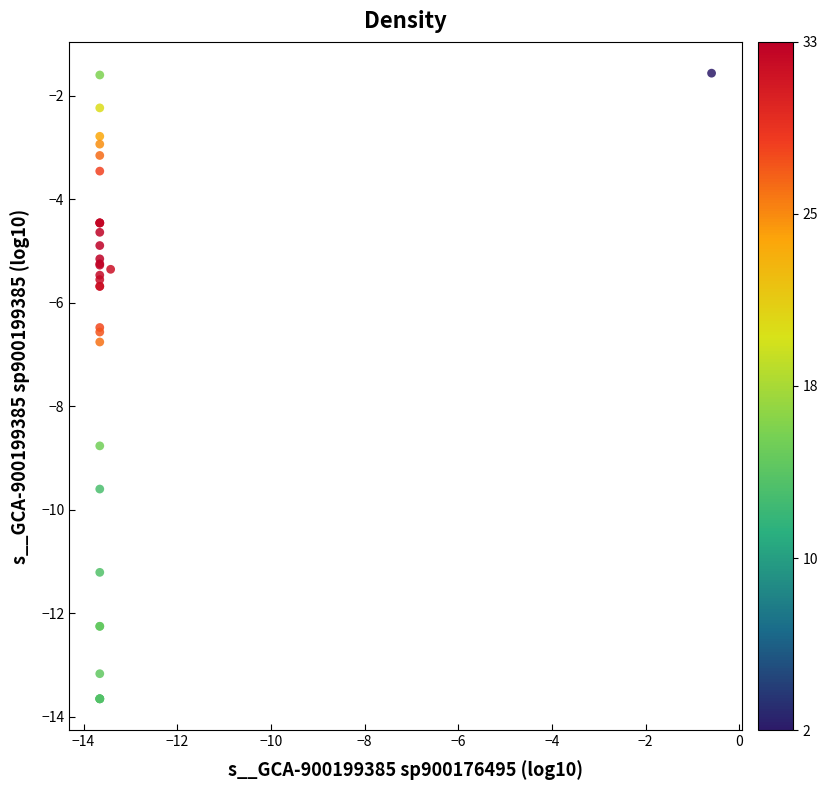

What Y value in the scatter plot is closest to -7?

-6.8